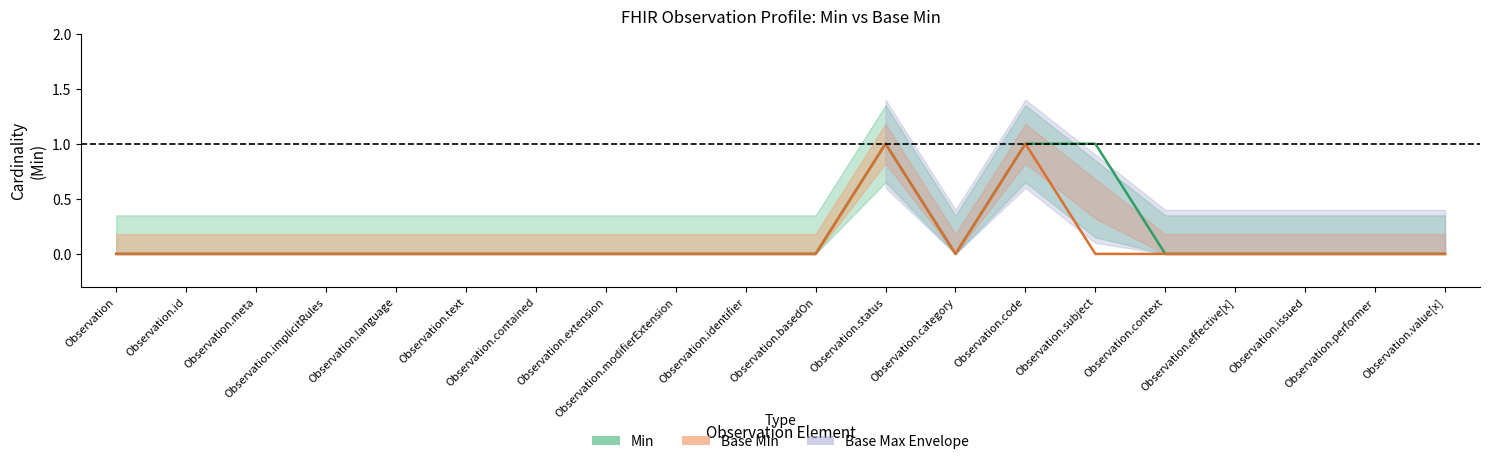

What is the sum of the Base Min values at Observation.code and Observation.id?

1